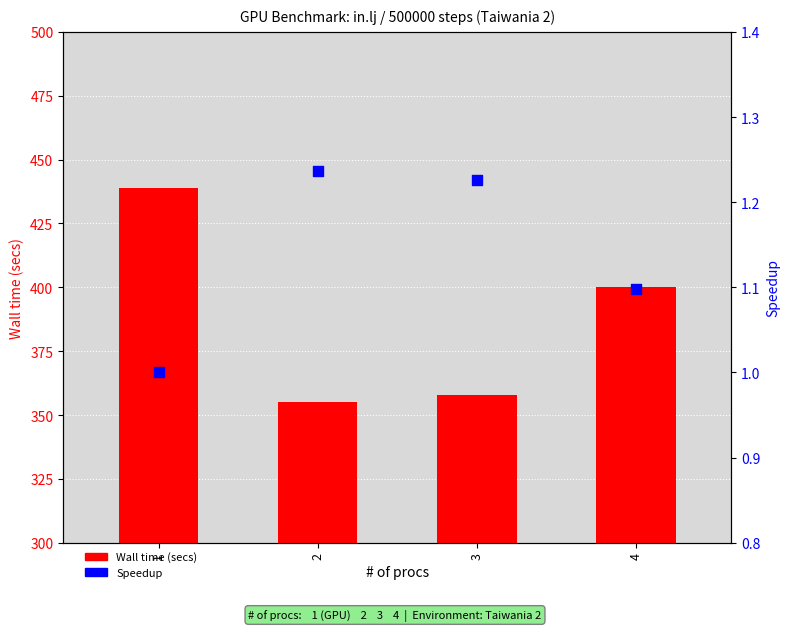

At which category is the sum across all series the highest?

1